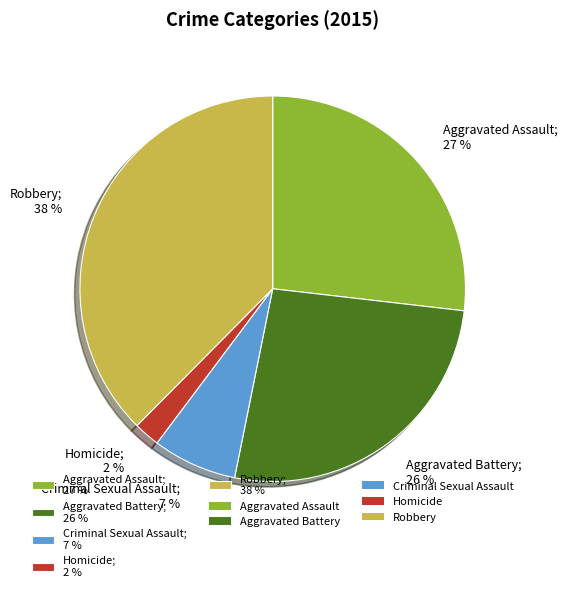

Which has a higher value, Homicide; 2 % or Criminal Sexual Assault; 7 %?

Criminal Sexual Assault; 7 %